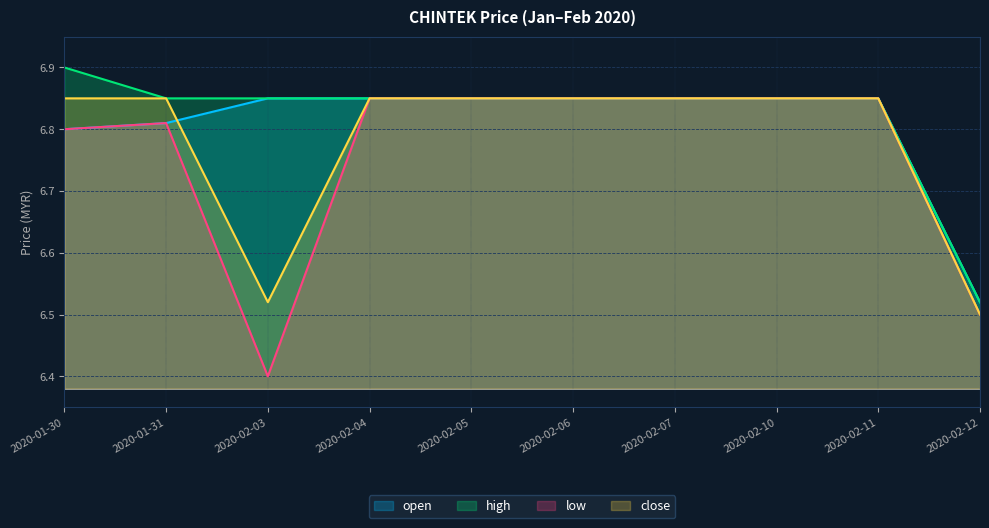

Reading left to right, what are all the values shown in this chart?

open: 2020-01-30=6.8	2020-01-31=6.8	2020-02-03=6.8	2020-02-04=6.8	2020-02-05=6.8	2020-02-06=6.8	2020-02-07=6.8	2020-02-10=6.8	2020-02-11=6.8	2020-02-12=6.5
high: 2020-01-30=6.9	2020-01-31=6.8	2020-02-03=6.8	2020-02-04=6.8	2020-02-05=6.8	2020-02-06=6.8	2020-02-07=6.8	2020-02-10=6.8	2020-02-11=6.8	2020-02-12=6.5
low: 2020-01-30=6.8	2020-01-31=6.8	2020-02-03=6.4	2020-02-04=6.8	2020-02-05=6.8	2020-02-06=6.8	2020-02-07=6.8	2020-02-10=6.8	2020-02-11=6.8	2020-02-12=6.5
close: 2020-01-30=6.8	2020-01-31=6.8	2020-02-03=6.5	2020-02-04=6.8	2020-02-05=6.8	2020-02-06=6.8	2020-02-07=6.8	2020-02-10=6.8	2020-02-11=6.8	2020-02-12=6.5